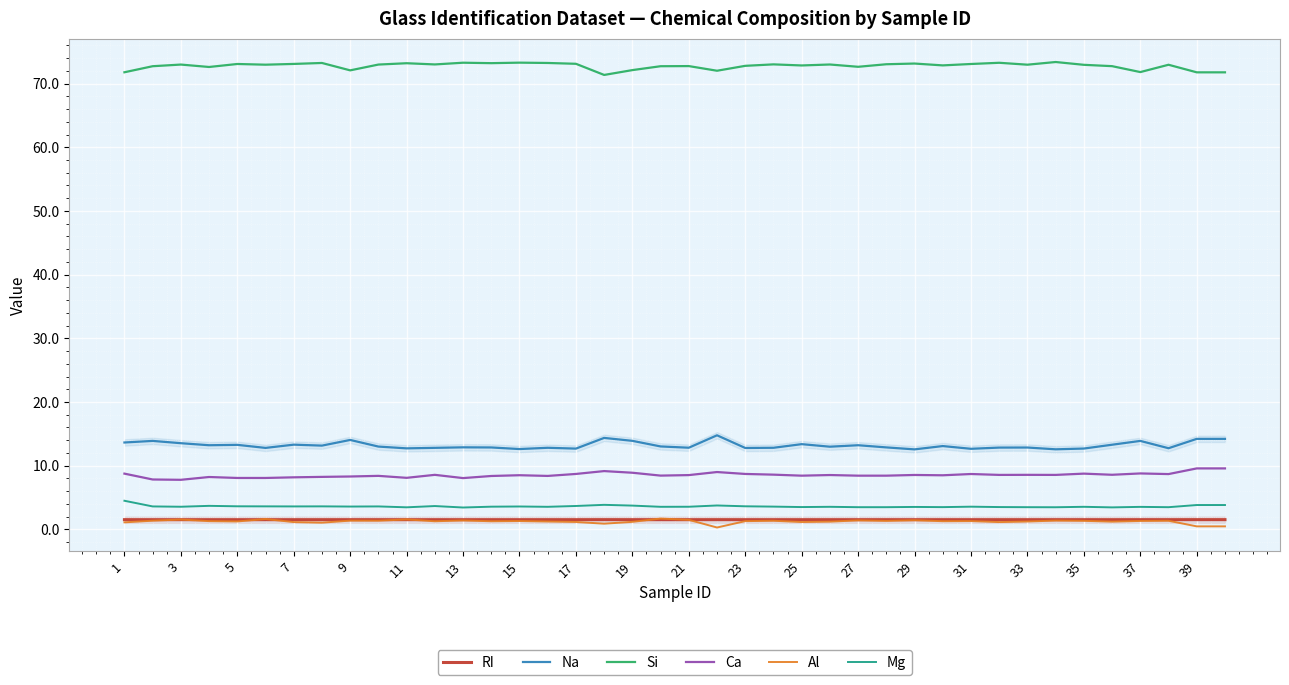

What is the approximate value of Si at 29?

73.2